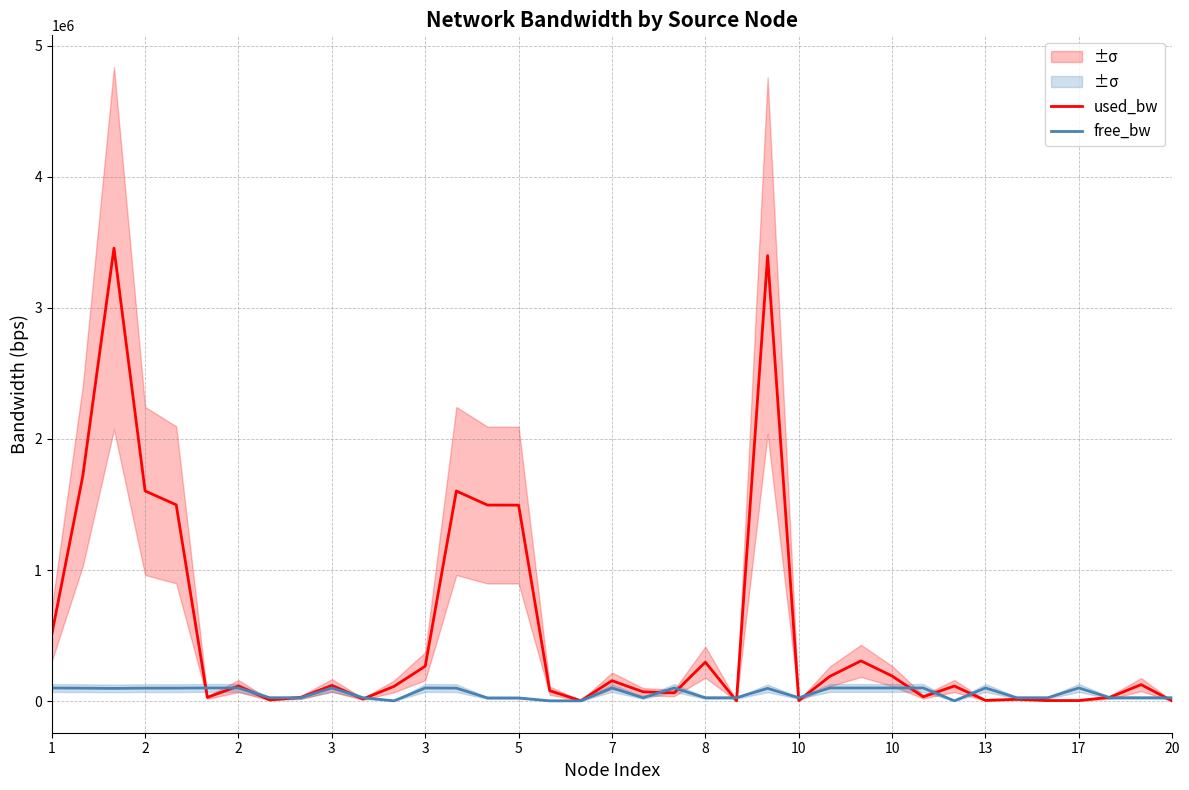

What is the sum of all used_bw values?

19151535.2